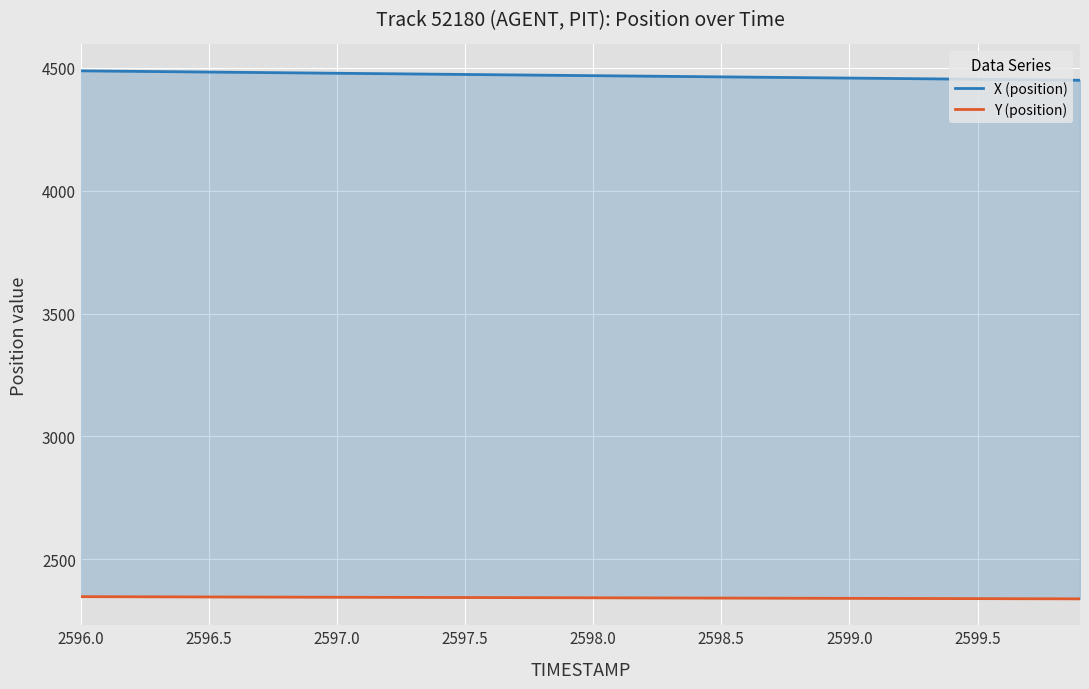

Reading left to right, transcribe all the data shown in this chart.

X (position): 4487.2	4486.3	4485.3	4484.3	4483.3	4482.3	4481.4	4480.4	4479.4	4478.4	4477.4	4476.5	4475.5	4474.5	4473.5	4472.5	4471.6	4470.6	4469.6	4468.6	4467.6	4466.7	4465.7	4464.7	4463.7	4462.7	4461.8	4460.8	4459.8	4458.8	4457.8	4456.9	4455.9	4454.9	4453.9	4452.9	4451.9	4451.0	4450.0	4449.0
Y (position): 2348.1	2347.9	2347.7	2347.4	2347.2	2347.0	2346.8	2346.5	2346.3	2346.1	2345.8	2345.6	2345.4	2345.2	2344.9	2344.7	2344.5	2344.2	2344.0	2343.8	2343.6	2343.3	2343.1	2342.9	2342.7	2342.4	2342.2	2342.0	2341.7	2341.5	2341.3	2341.1	2340.8	2340.6	2340.4	2340.2	2339.9	2339.7	2339.5	2339.3